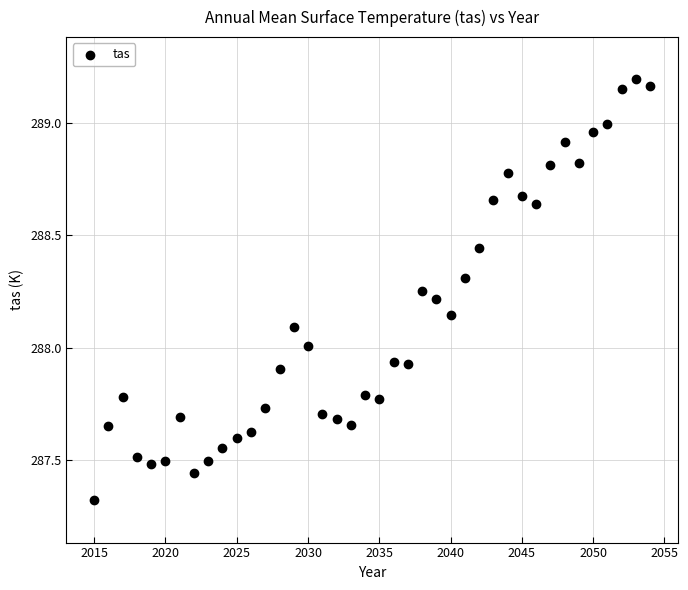

What is the range of Y values (max minus min)?

1.9